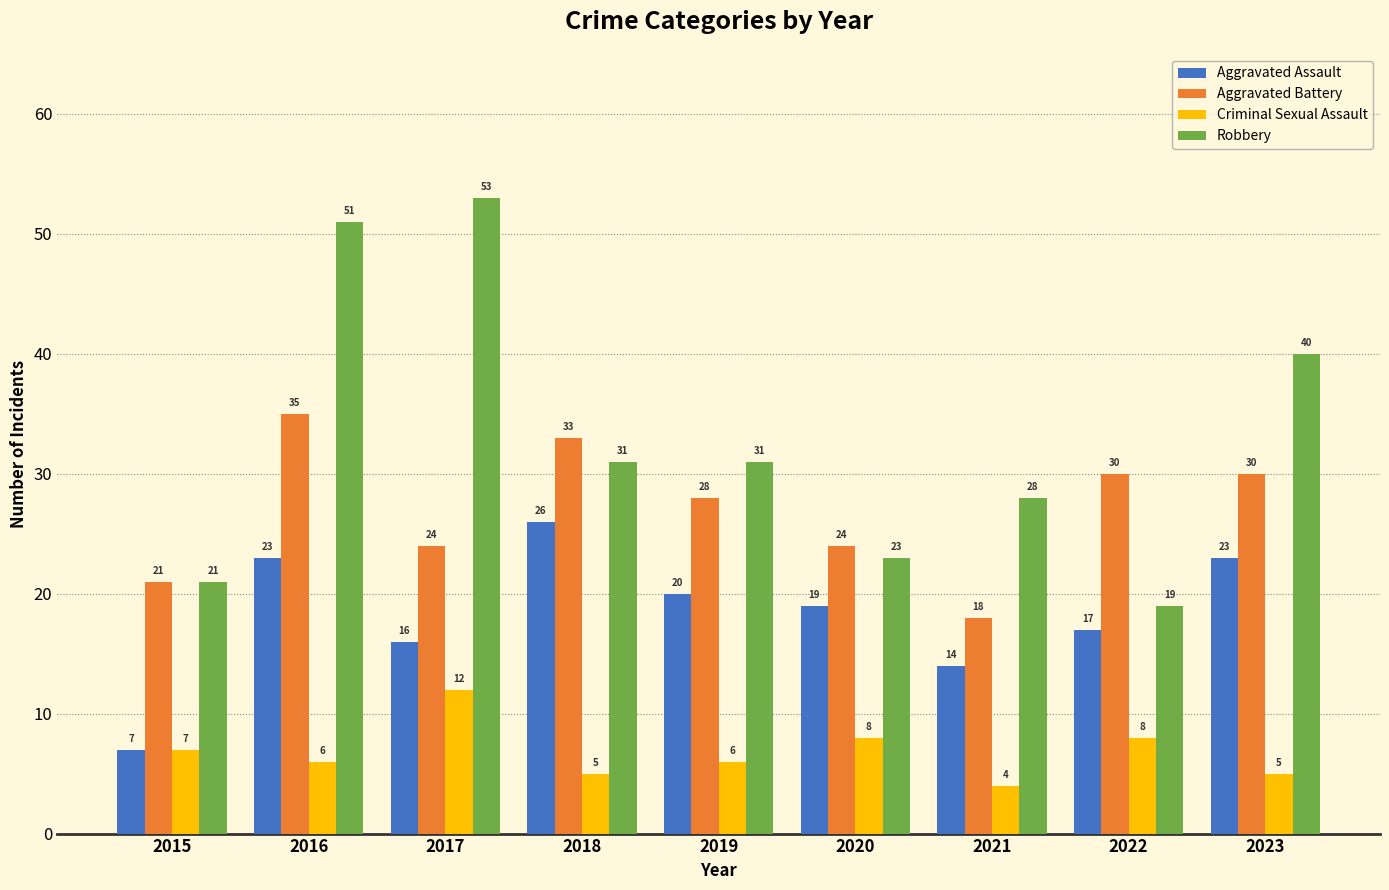

What is the difference between the highest and lowest values at 2015?

14